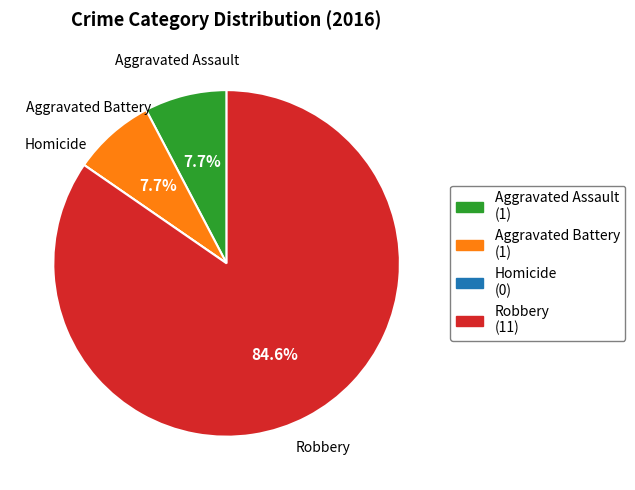

What is the largest slice in the pie chart?

Robbery